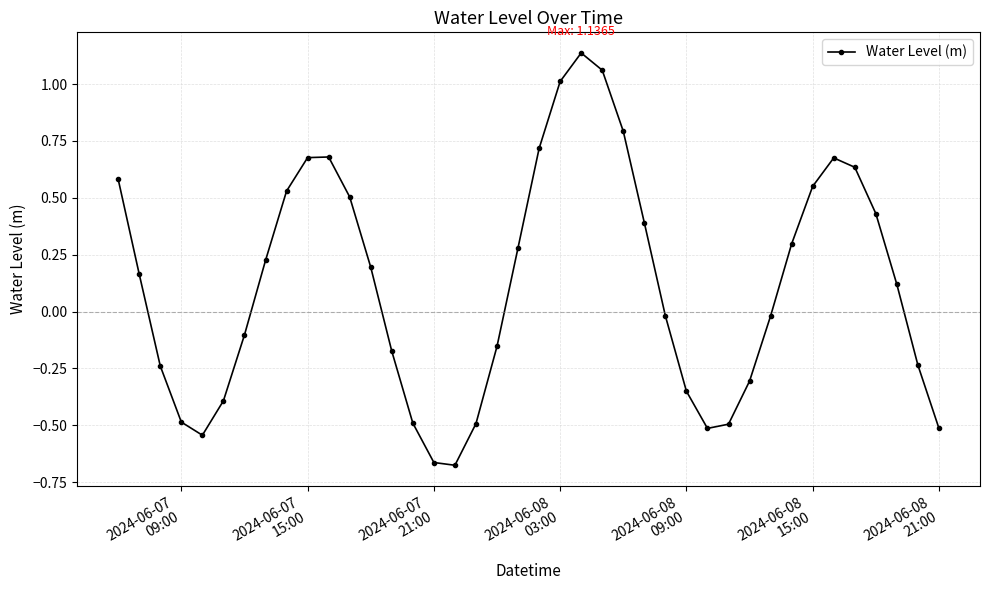

What is the sum of all values?

4.8